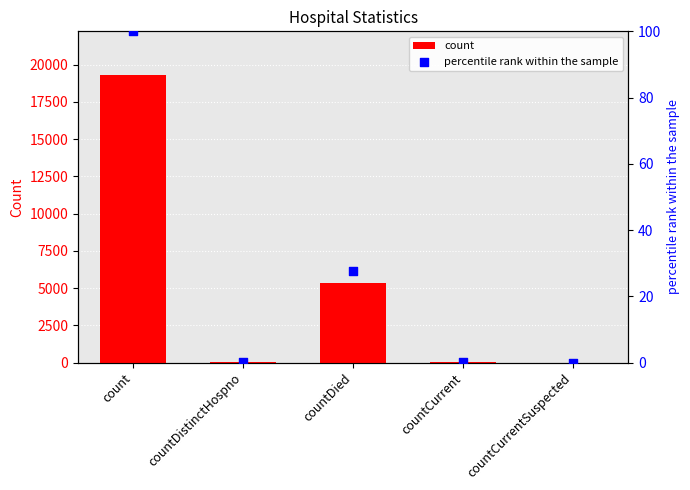

At which category is the sum across all series the highest?

count